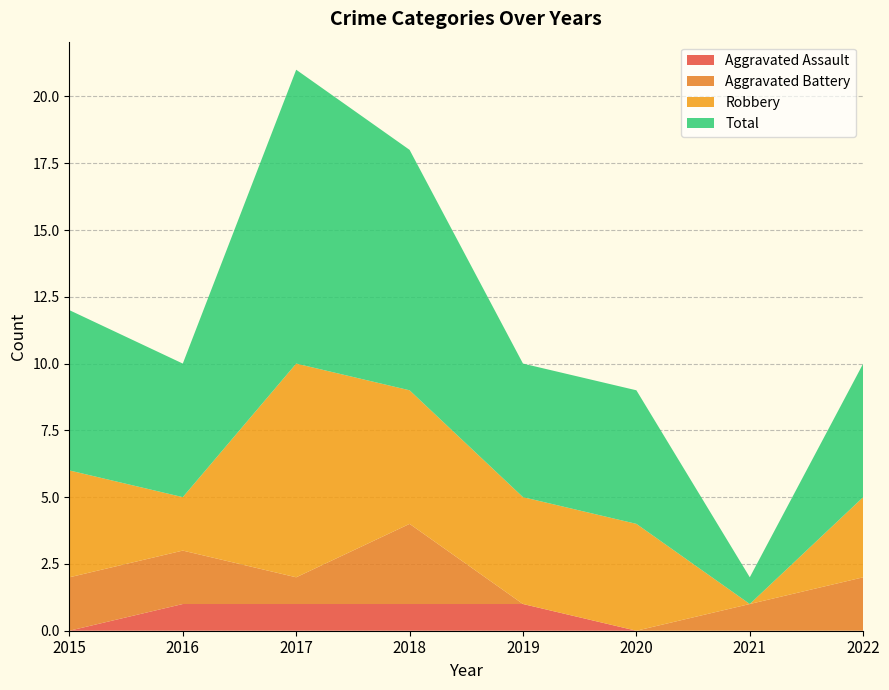

Reading left to right, list all the values displayed in this chart.

Aggravated Assault: 2015=0	2016=1	2017=1	2018=1	2019=1	2020=0	2021=0	2022=0
Aggravated Battery: 2015=2	2016=2	2017=1	2018=3	2019=0	2020=0	2021=1	2022=2
Robbery: 2015=4	2016=2	2017=8	2018=5	2019=4	2020=4	2021=0	2022=3
Total: 2015=6	2016=5	2017=11	2018=9	2019=5	2020=5	2021=1	2022=5